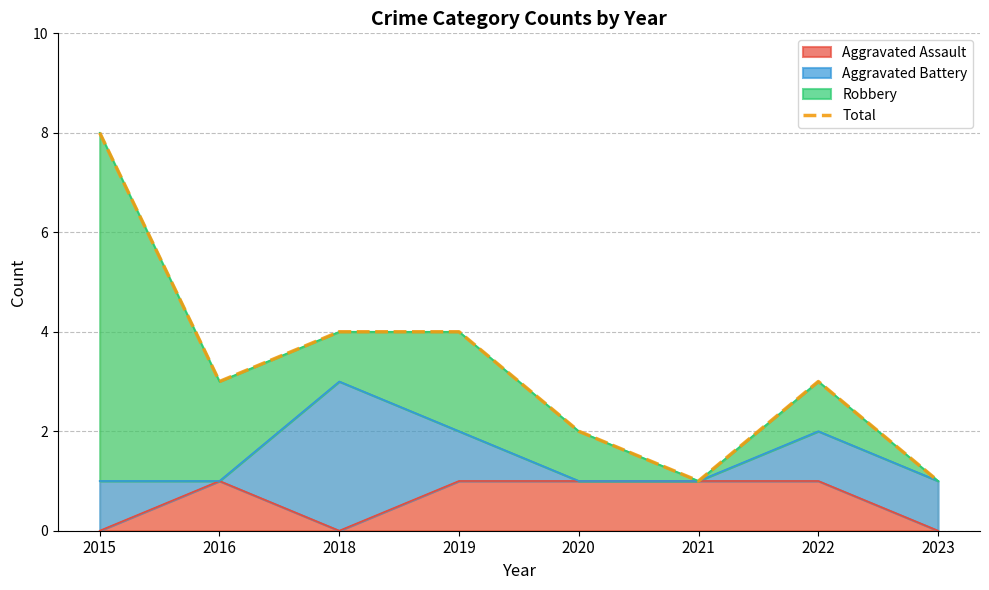

At which category does the chart reach its minimum across all series?

2021